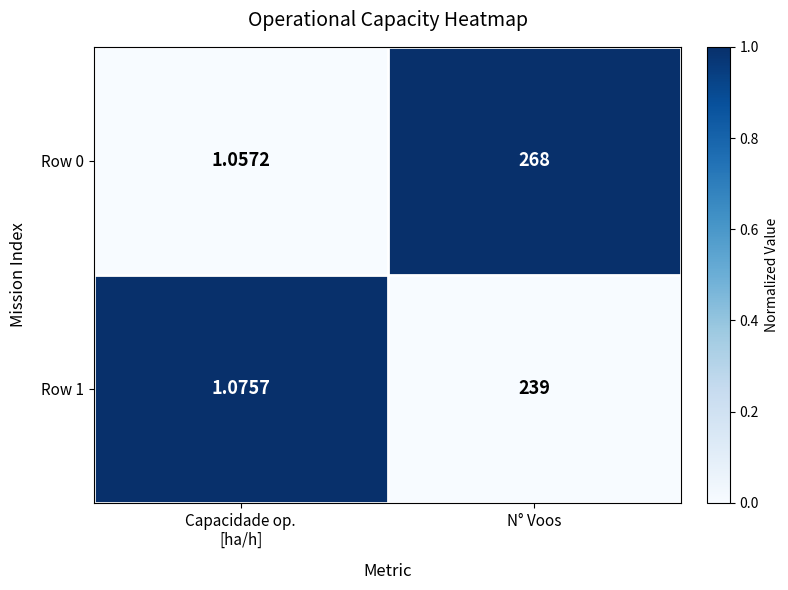

Is the value of Row 1 at N° Voos greater than the value of Row 0 at N° Voos?

No